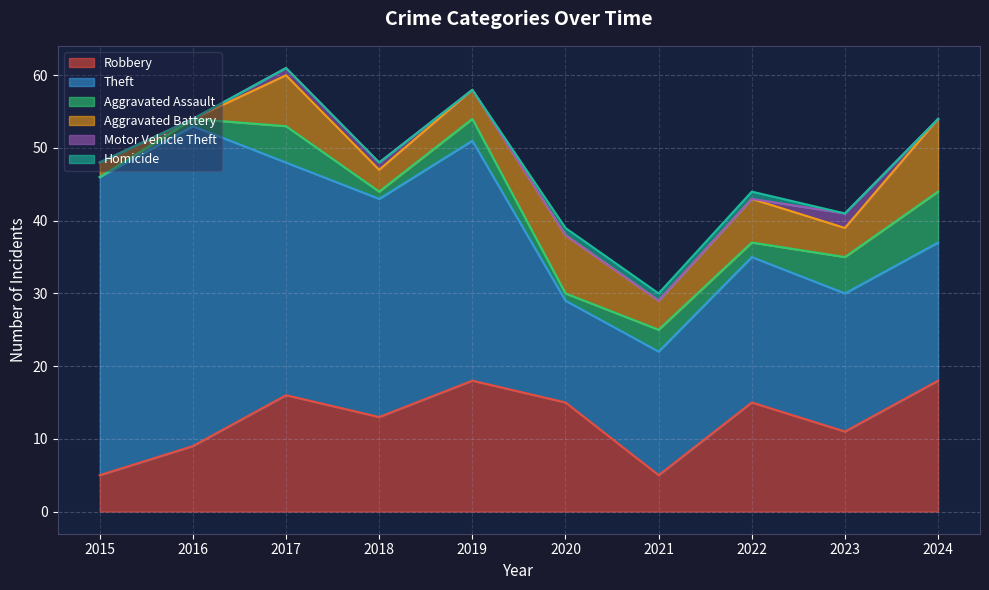

How many data points in Robbery are less than 15?

5